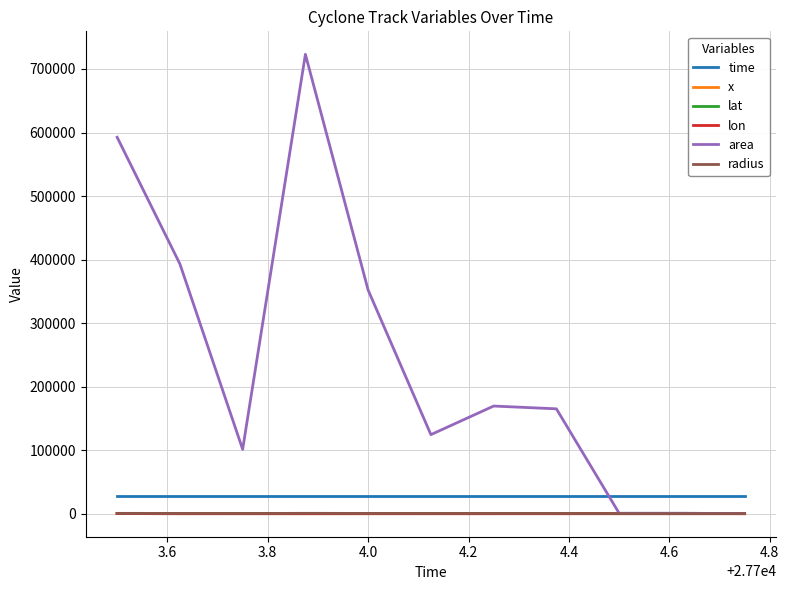

Which series has the largest total across all categories?

area